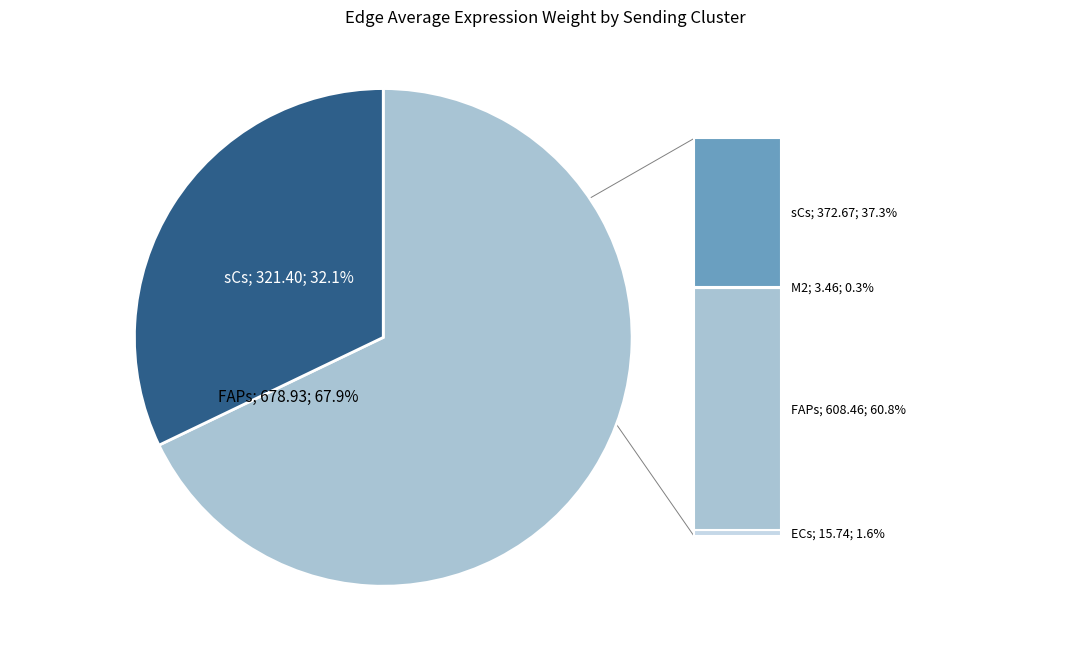

Is there any slice that represents more than half of the pie?

Yes